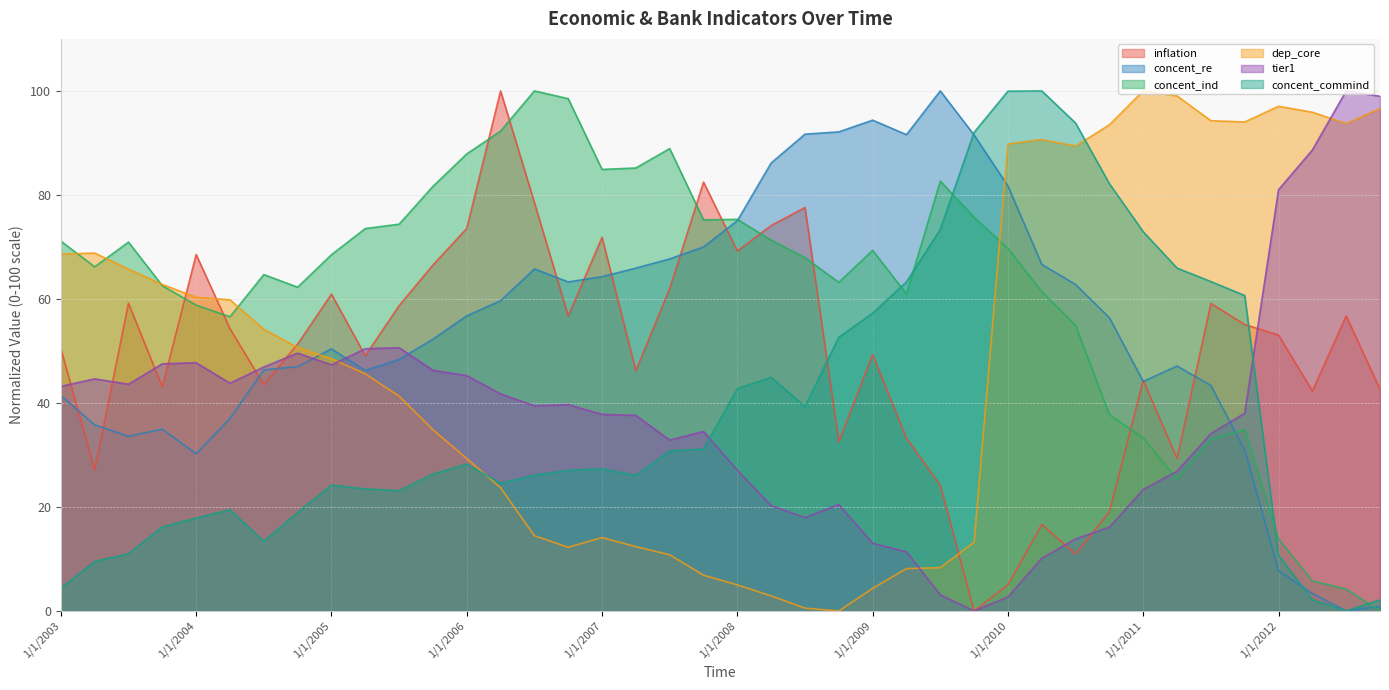

True or false: concent_re has more than 1 points higher than both neighbors.

True